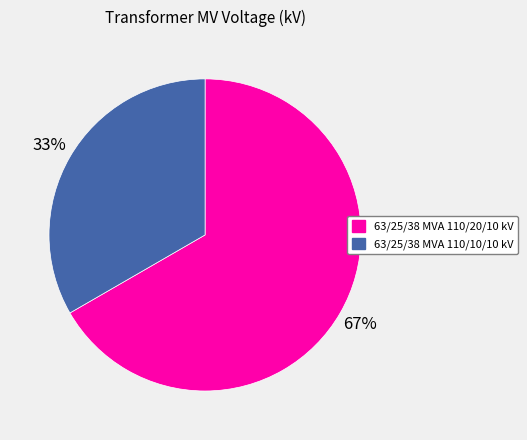

Do 63/25/38 MVA 110/10/10 kV and 63/25/38 MVA 110/20/10 kV together represent more than half of the pie?

Yes